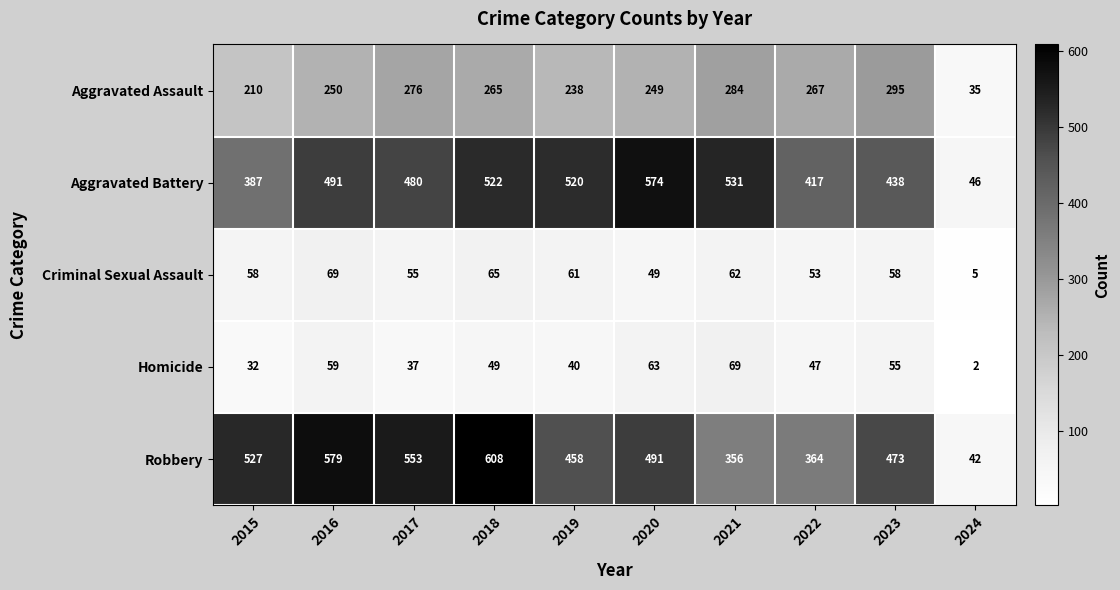

What is the lowest value of the Criminal Sexual Assault series?

5